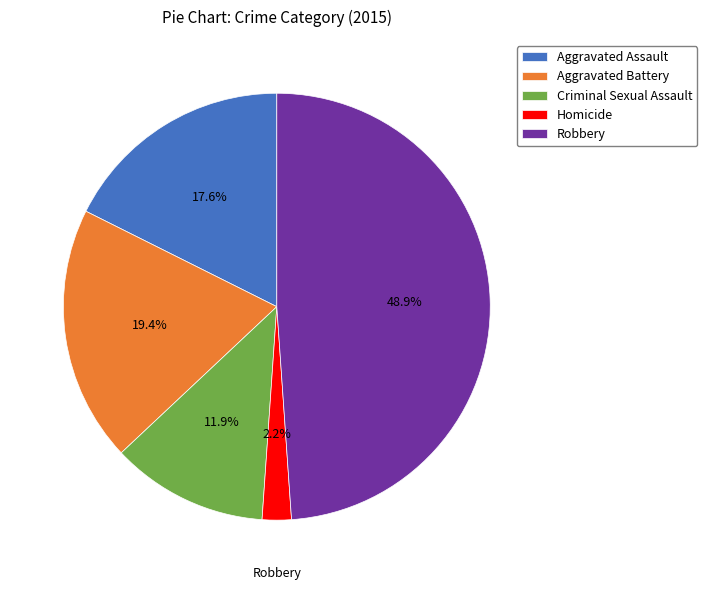

What percentage do Homicide and Criminal Sexual Assault together represent?

14.1%